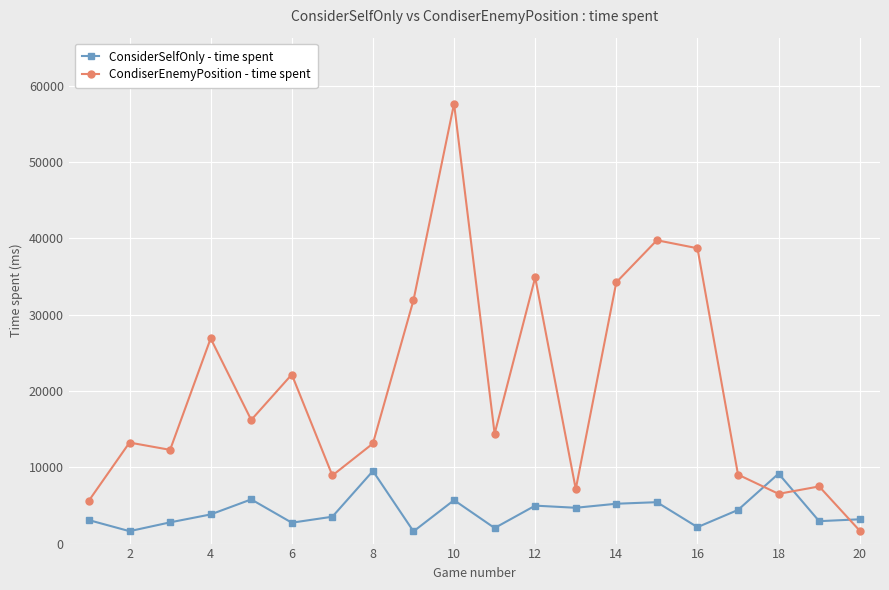

How many times do CondiserEnemyPosition - time spent and ConsiderSelfOnly - time spent cross each other?

3